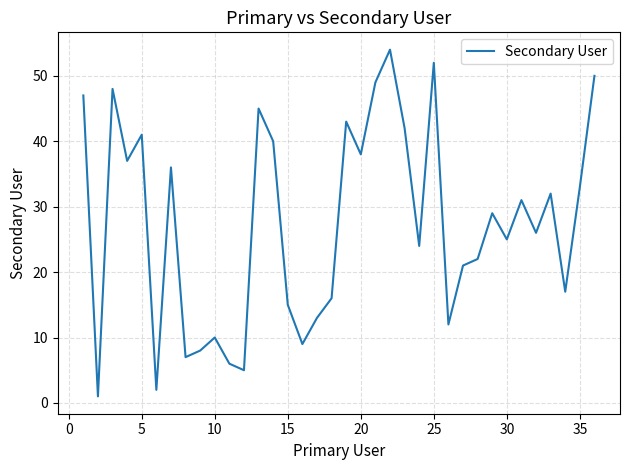

What is the greatest value displayed?

54